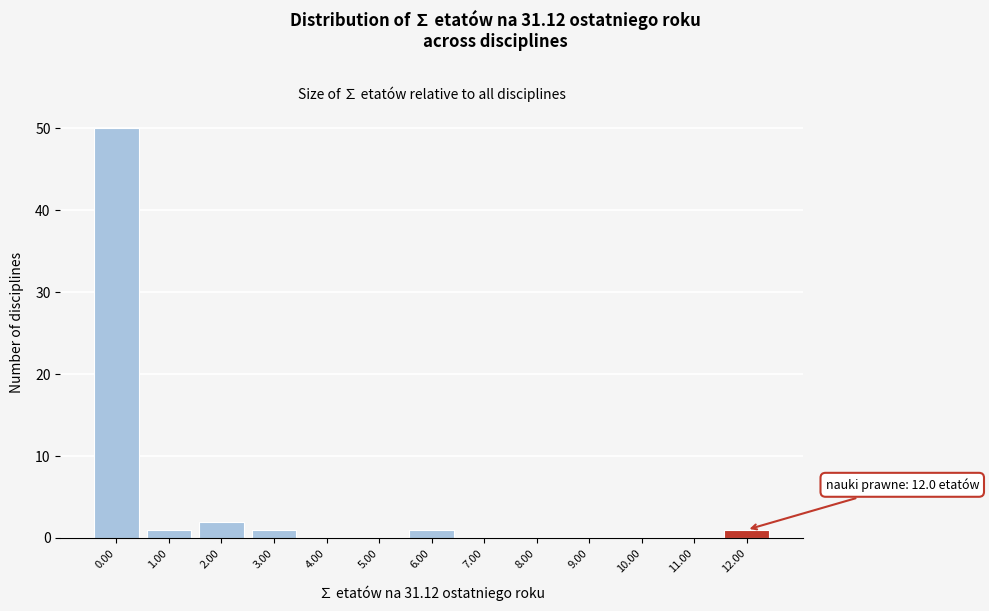

Reading right to left, what are all the values shown in this chart?

12.00=1	11.00=0	10.00=0	9.00=0	8.00=0	7.00=0	6.00=1	5.00=0	4.00=0	3.00=1	2.00=2	1.00=1	0.00=50